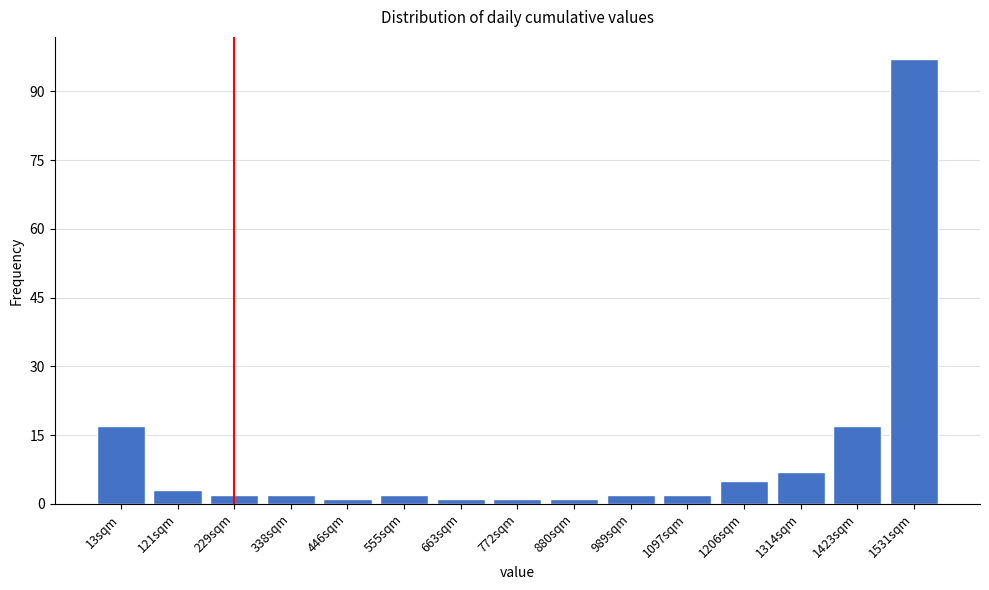

Reading right to left, extract all data points from this chart.

97	17	7	5	2	2	1	1	1	2	1	2	2	3	17